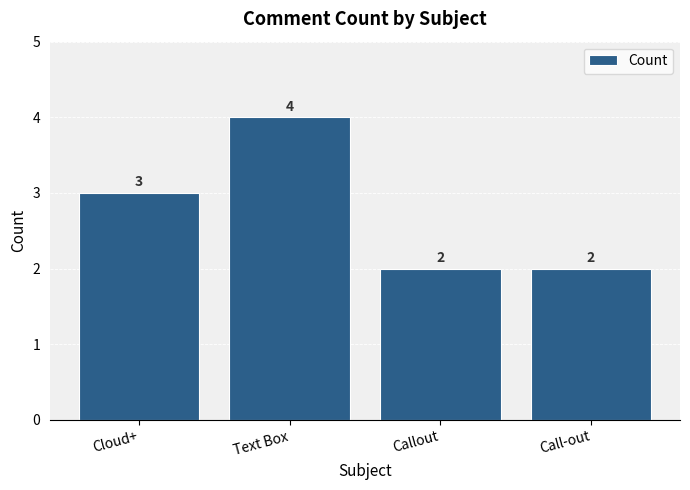

Reading left to right, transcribe all the data shown in this chart.

Cloud+=3	Text Box=4	Callout=2	Call-out=2